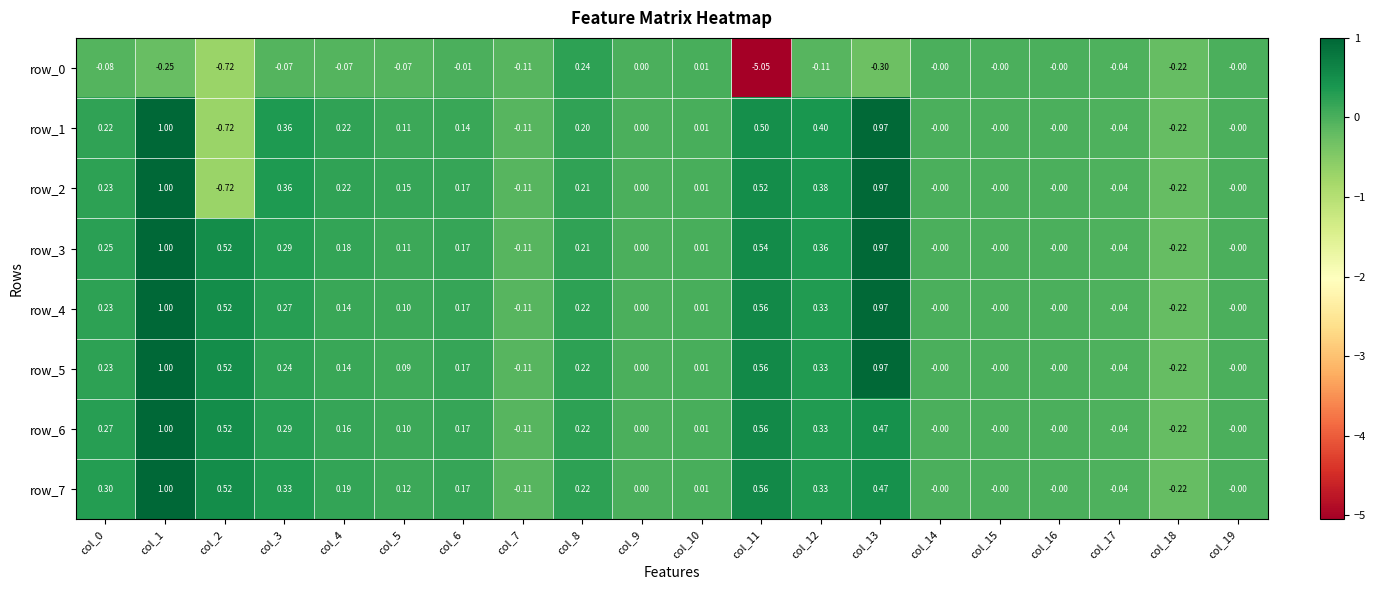

Which label corresponds to the smallest value in the chart?

col_11